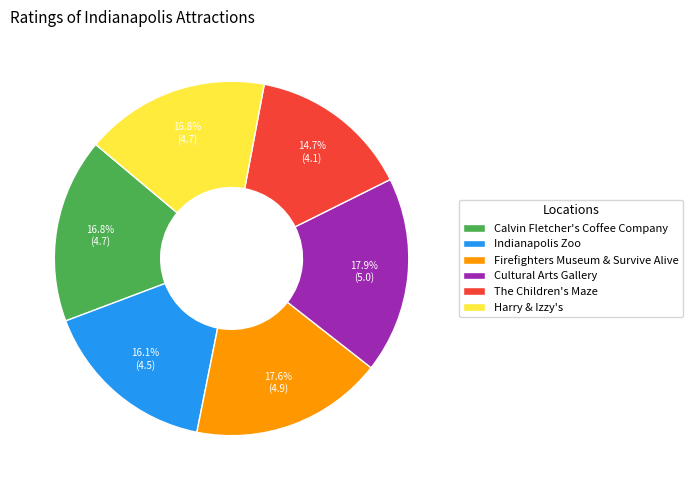

What percentage is NOT represented by The Children's Maze?

85.3%